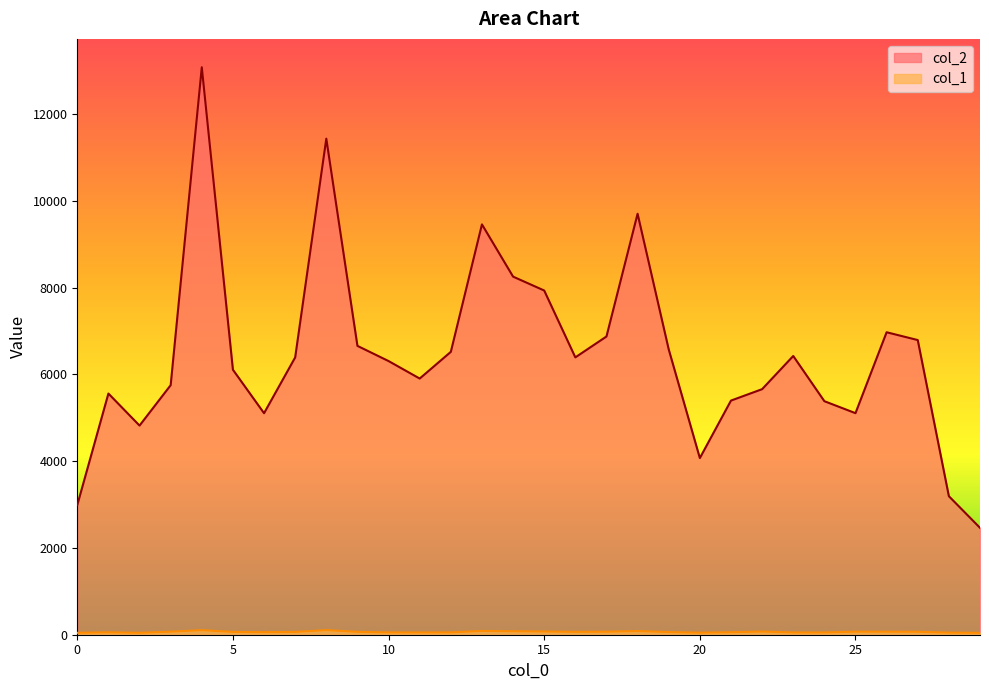

True or false: col_2 has a value of 4821 at 2.

True